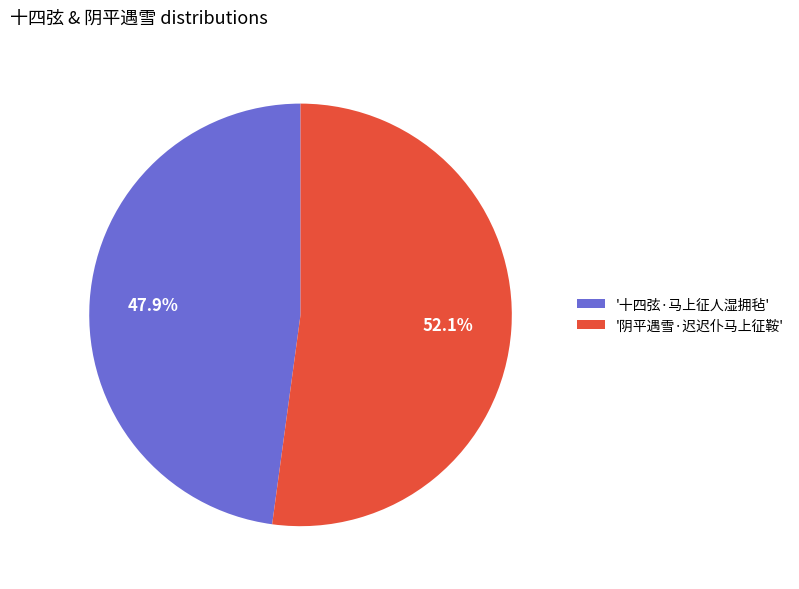

Is there a majority slice in this chart?

Yes